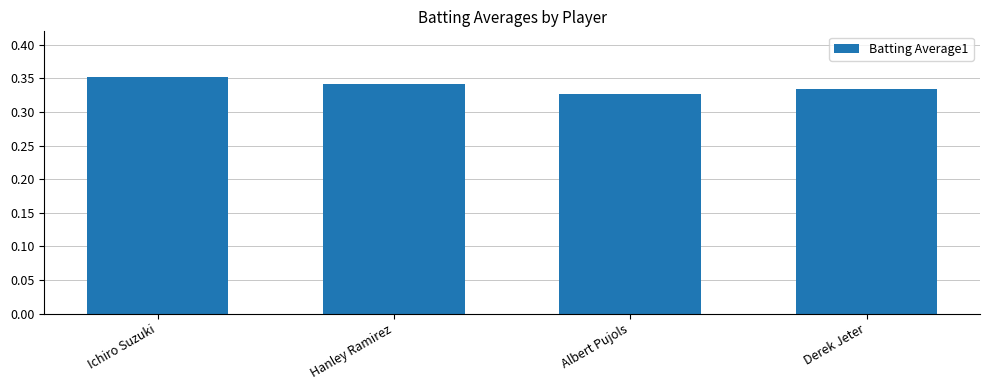

Count the values in the range 0 to 1.

4